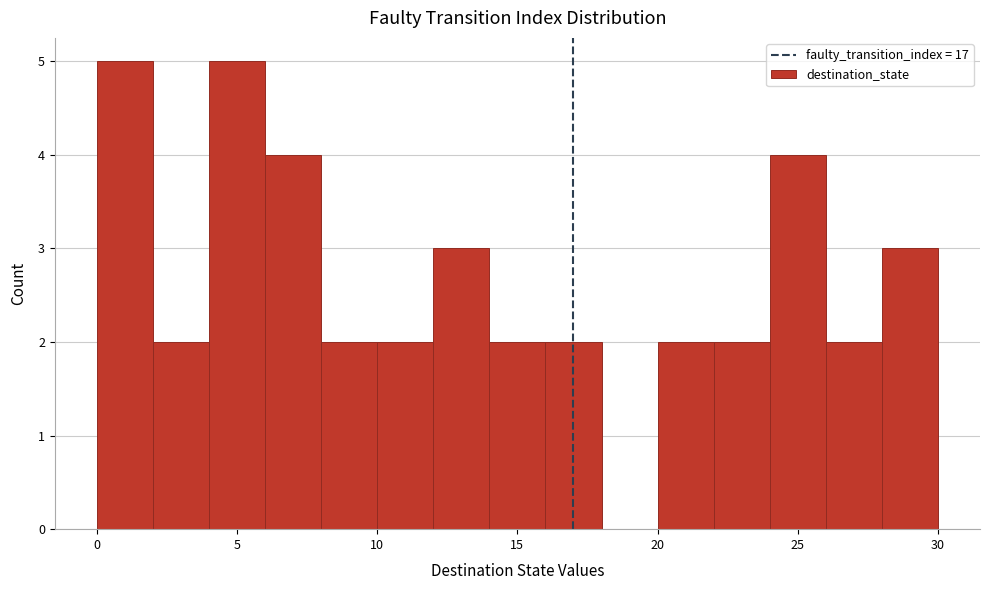

Reading left to right, list every bar in this chart as the range it spans on the x-axis followed by its height. The values are not printed on the chart, so give them approximately, as read against the axis.

0 to 2: 5
2 to 4: 2
4 to 6: 5
6 to 8: 4
8 to 10: 2
10 to 12: 2
12 to 14: 3
14 to 16: 2
16 to 18: 2
18 to 20: 0
20 to 22: 2
22 to 24: 2
24 to 26: 4
26 to 28: 2
28 to 30: 3